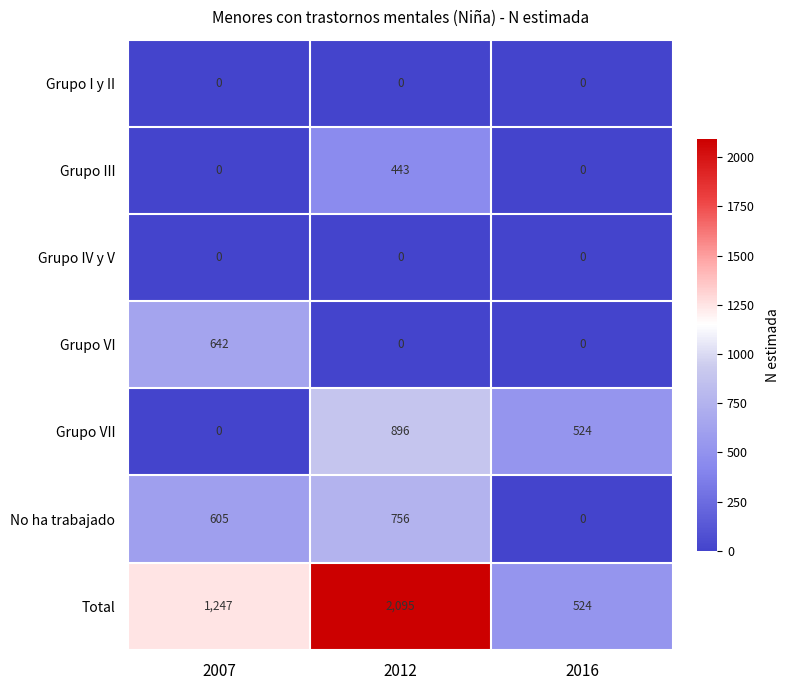

Count the Grupo III values in the range 0 to 443.

3